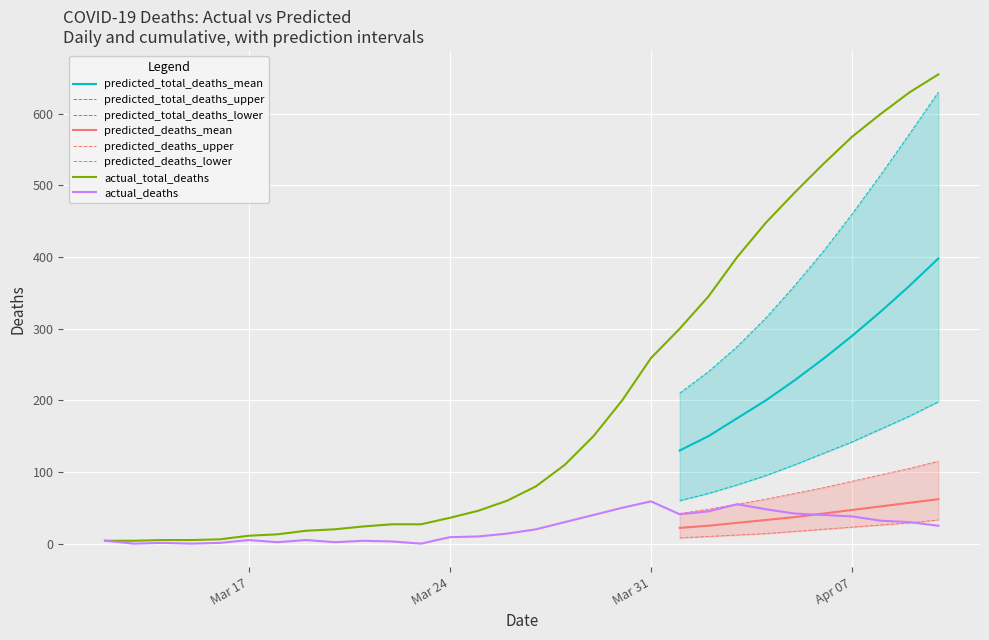

Does the chart display data point markers on the line(s)?

No